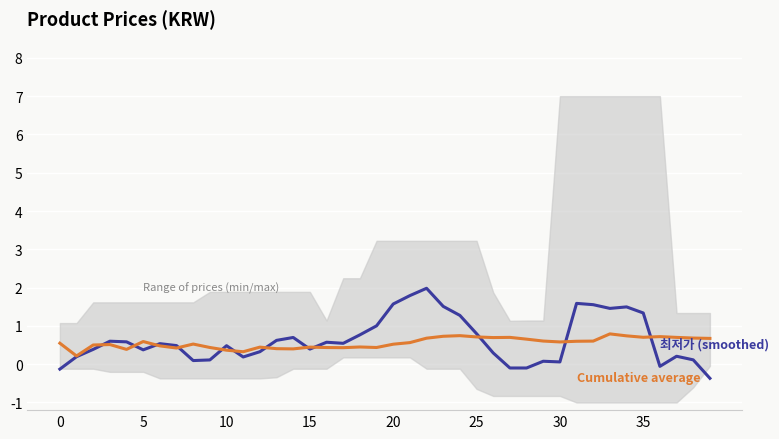

The value of 최저가 (smoothed) at 27 is -0.1. True or false?

True